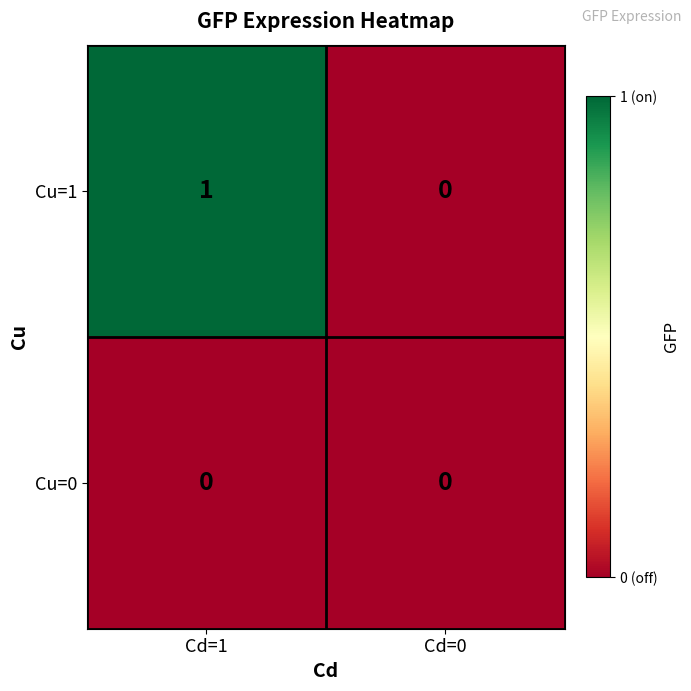

Is it true that Cu=1 equals 1 at Cd=1?

True